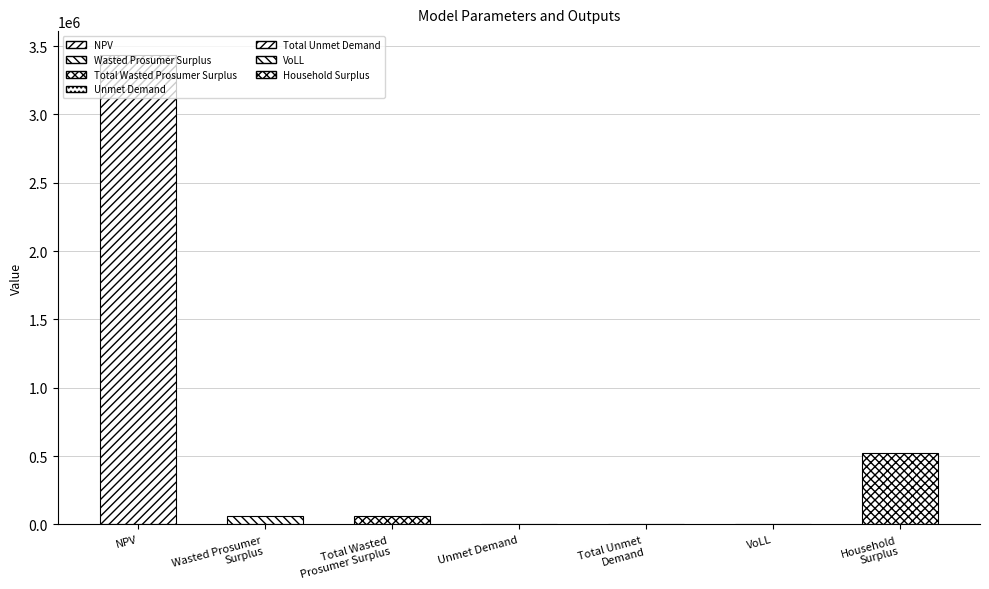

Does the chart contain stacked bars?

No